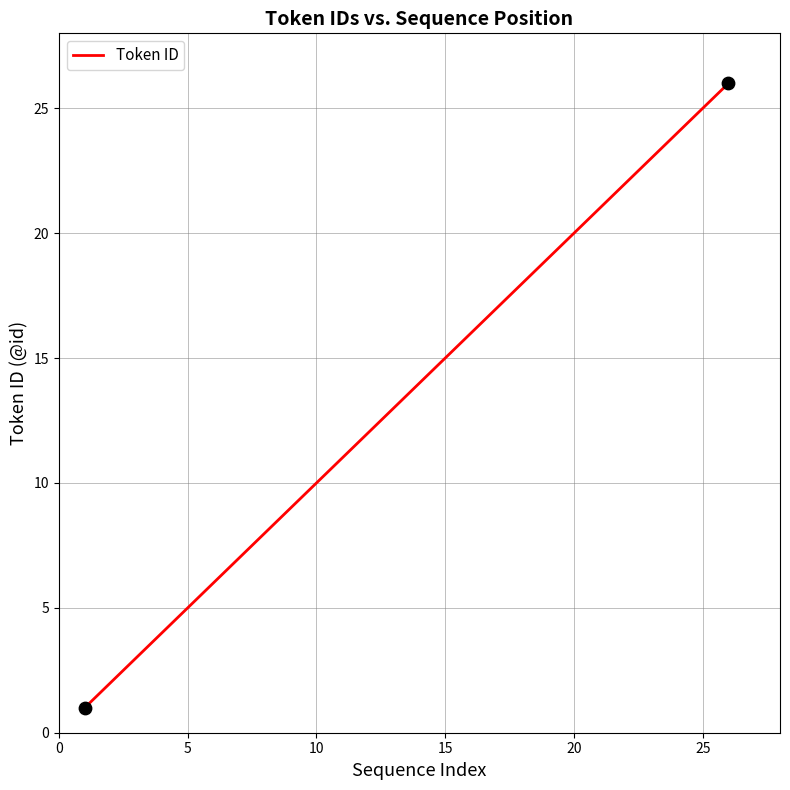

What is the greatest value displayed?

26